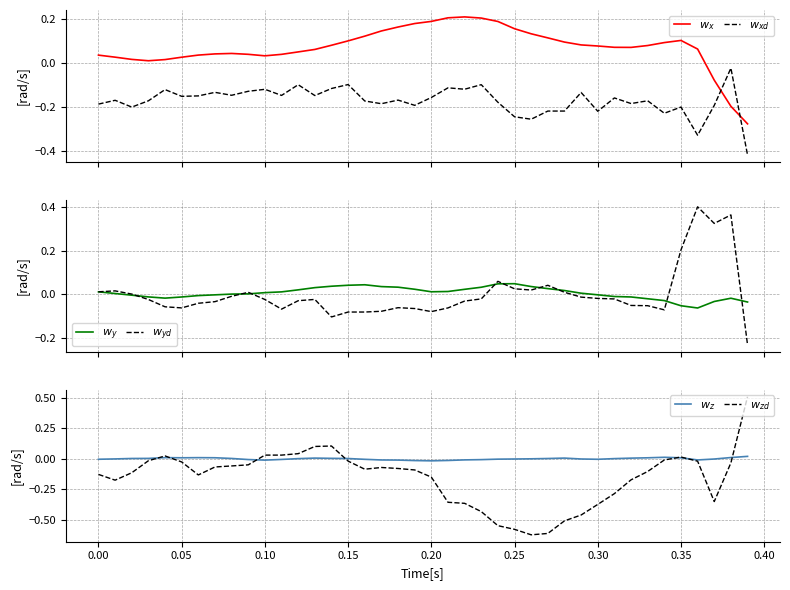

What is the maximum value shown in the chart?

0.5